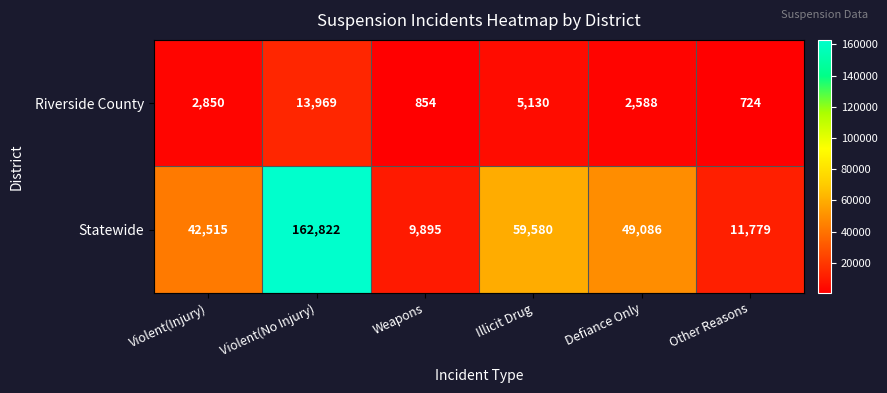

The Statewide series shows 11779 at Other Reasons. True or false?

True